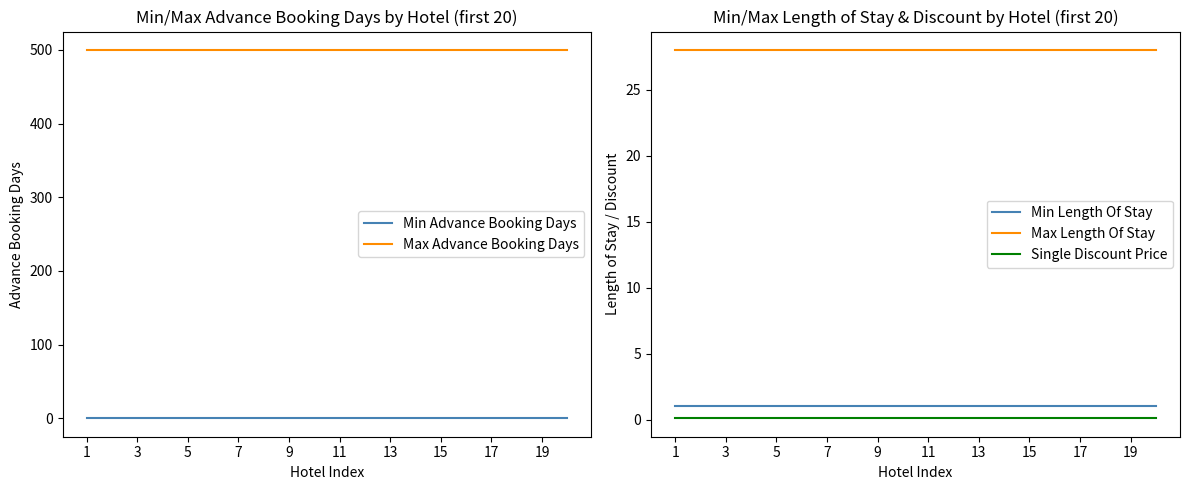

At how many categories does at least one series exceed 348?

20